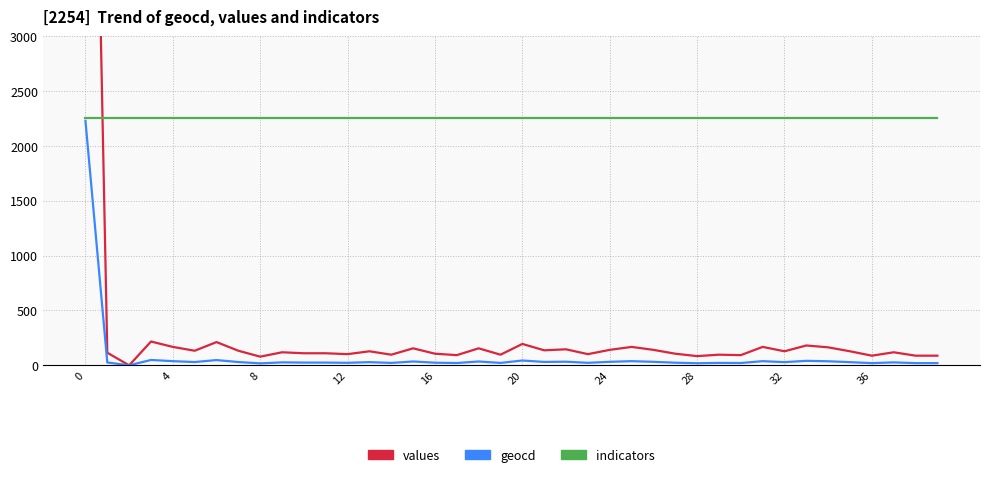

Is this an area chart (filled region under the line)?

No